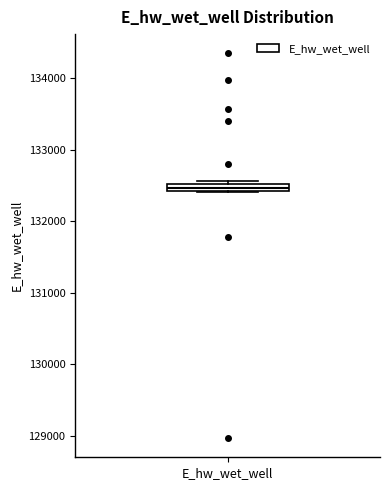

Where is the lower edge of the box for E_hw_wet_well on the y-axis? The values are not printed on the chart, so give them approximately, as read against the axis.

132400